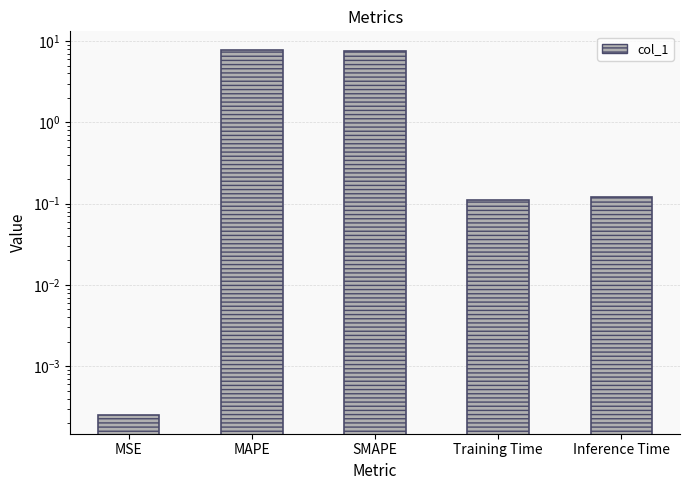

Reading right to left, what are all the values shown in this chart?

0.1	0.1	7.6	7.9	0.0